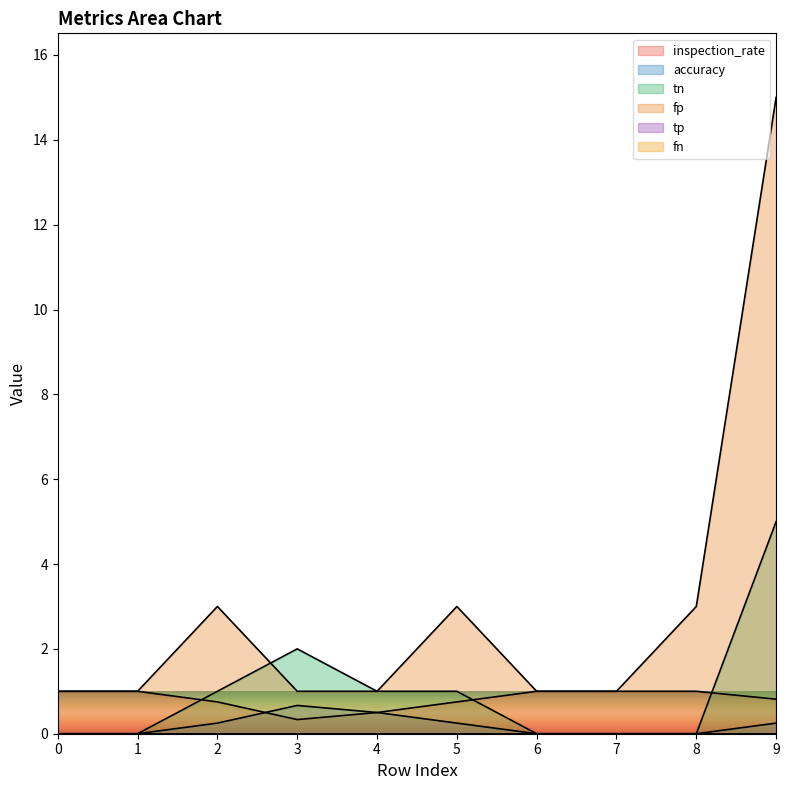

Is it true that accuracy equals 0.7 at 4?

False